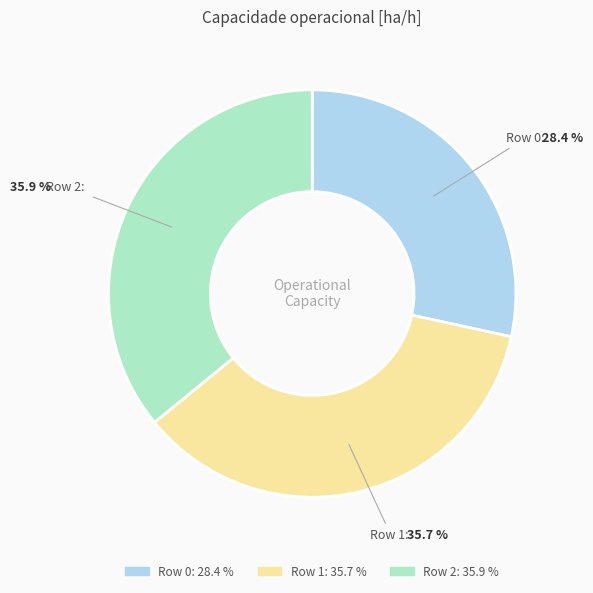

Which has a higher value, Row 1 or Row 0?

Row 1